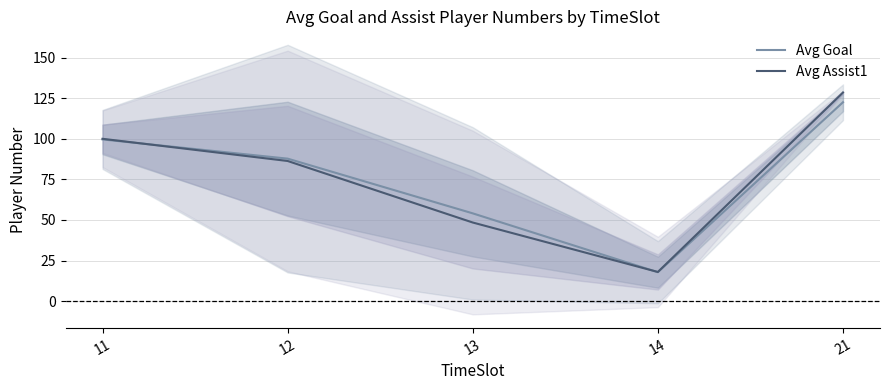

How many data points does each series have?

5